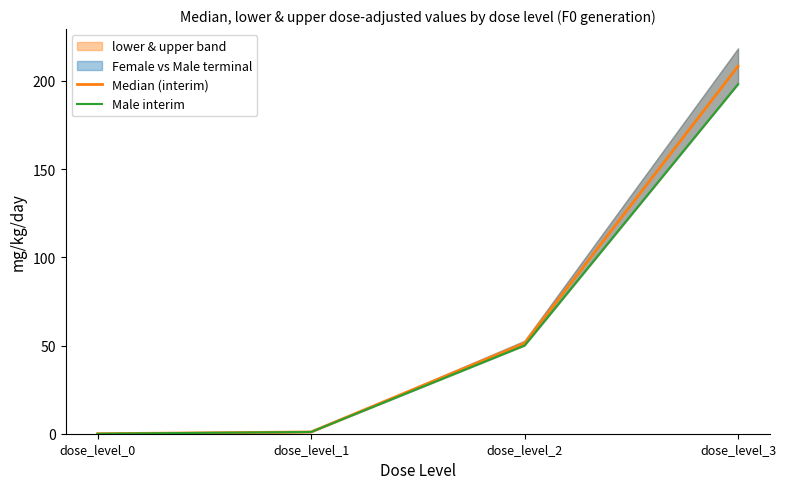

How many positive values does the Male interim series have?

3